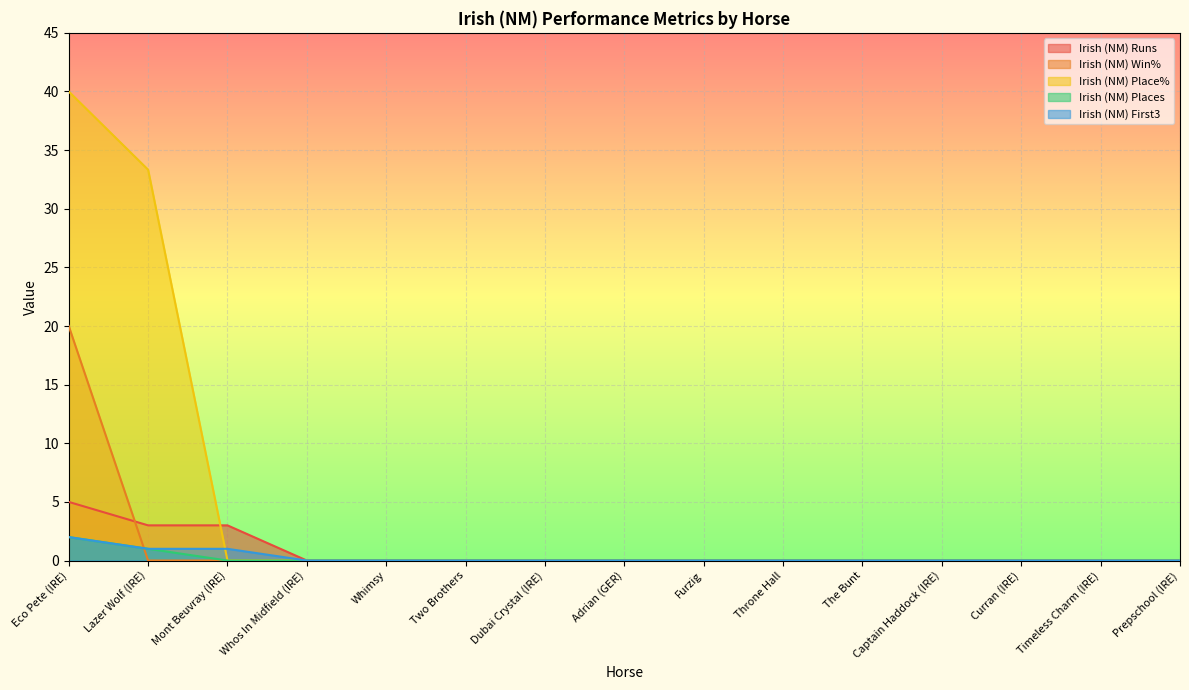

What is the average value of the Irish (NM) Places series?

0.2